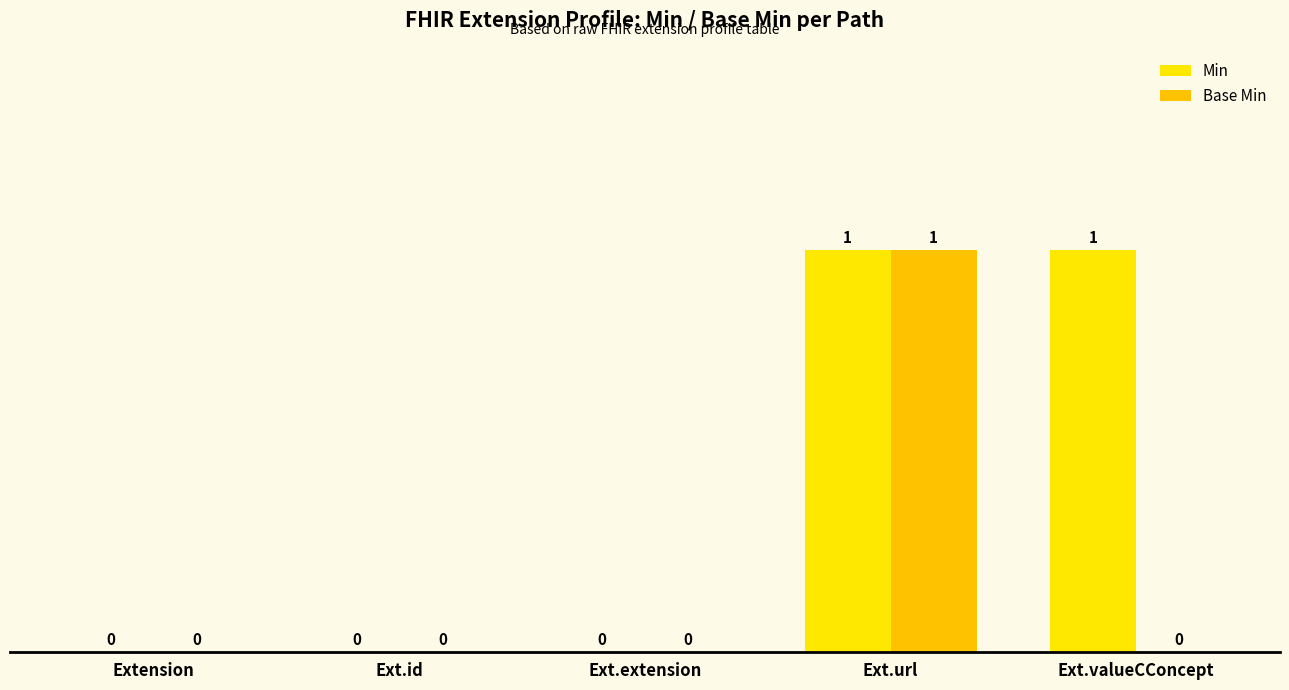

How many values in Min are above zero?

2